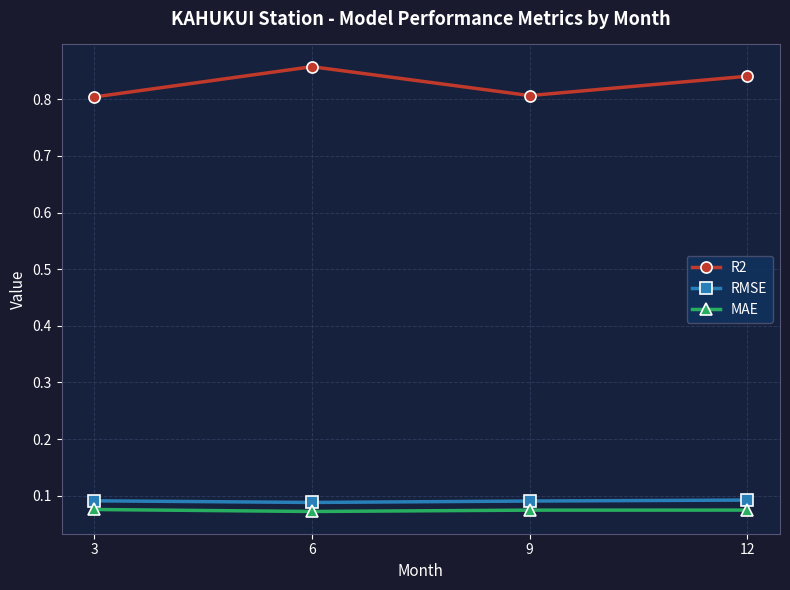

Rank the series by their maximum value, from lowest to highest.

MAE, RMSE, R2